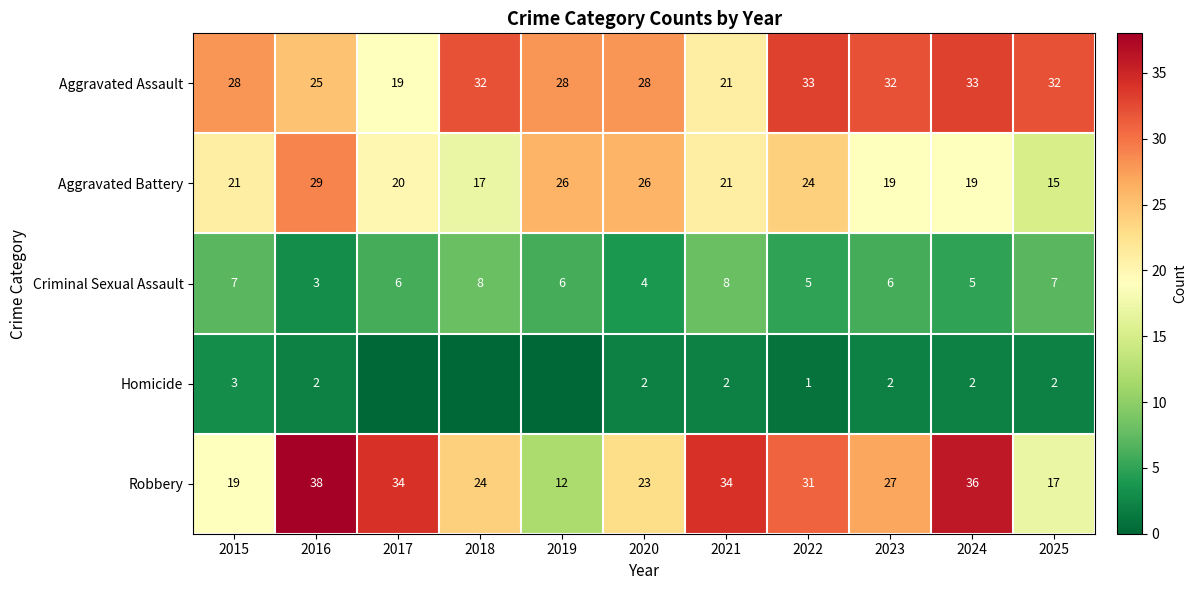

Is it true that Aggravated Battery equals 24 at 2025?

False